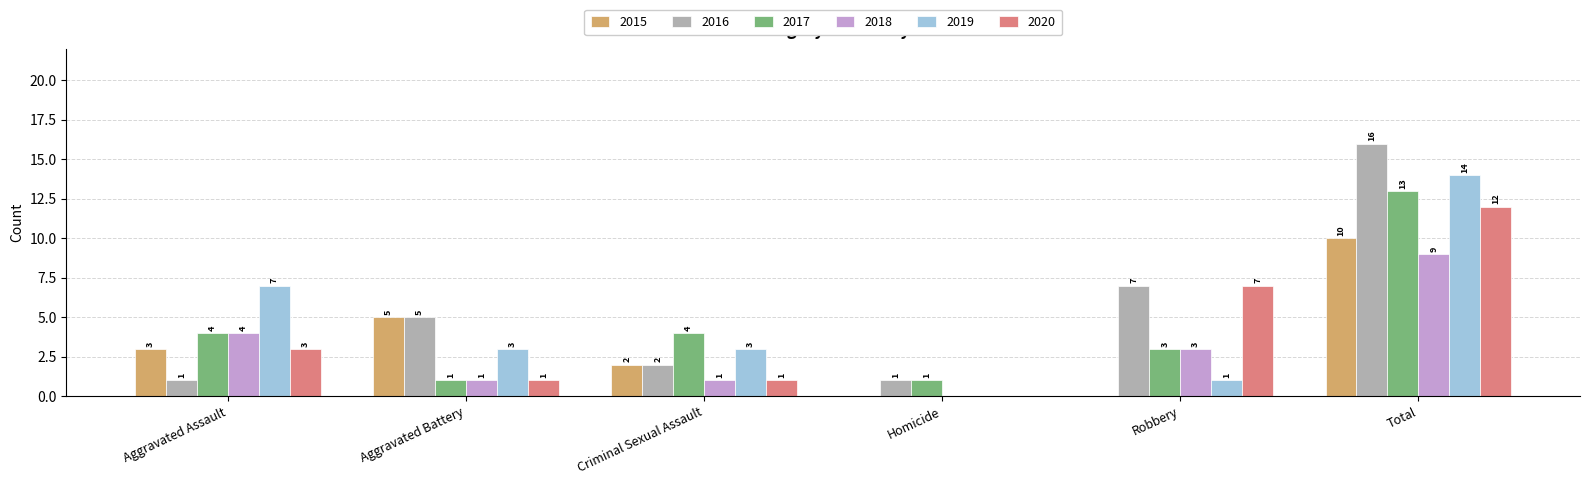

Which series has the largest total across all categories?

2016